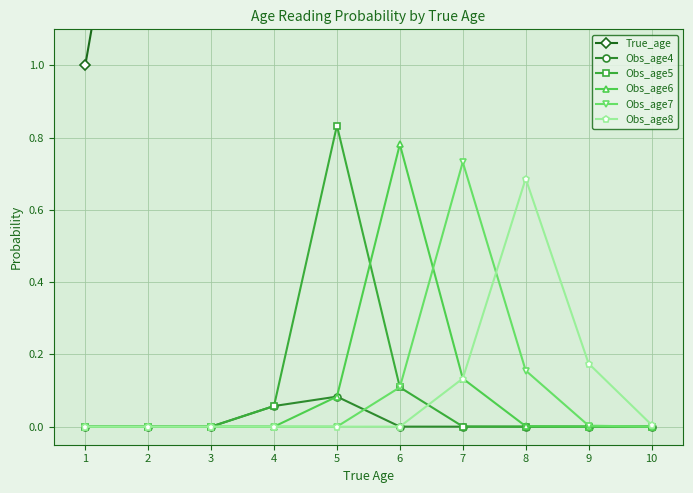

Where do Obs_age7 and Obs_age8 first cross each other?

7 and 8